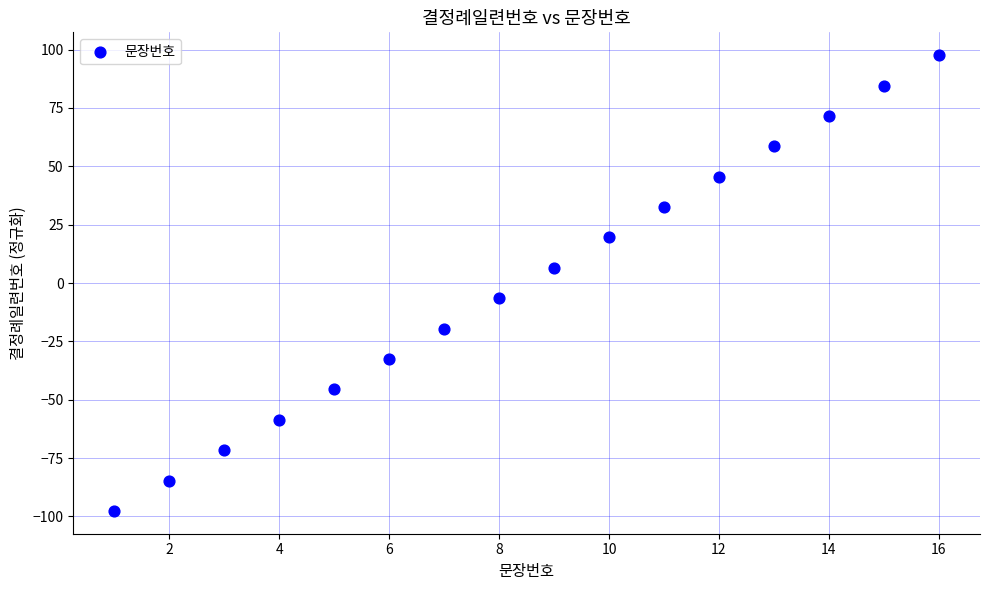

What is the range of X values (max minus min)?

15.0